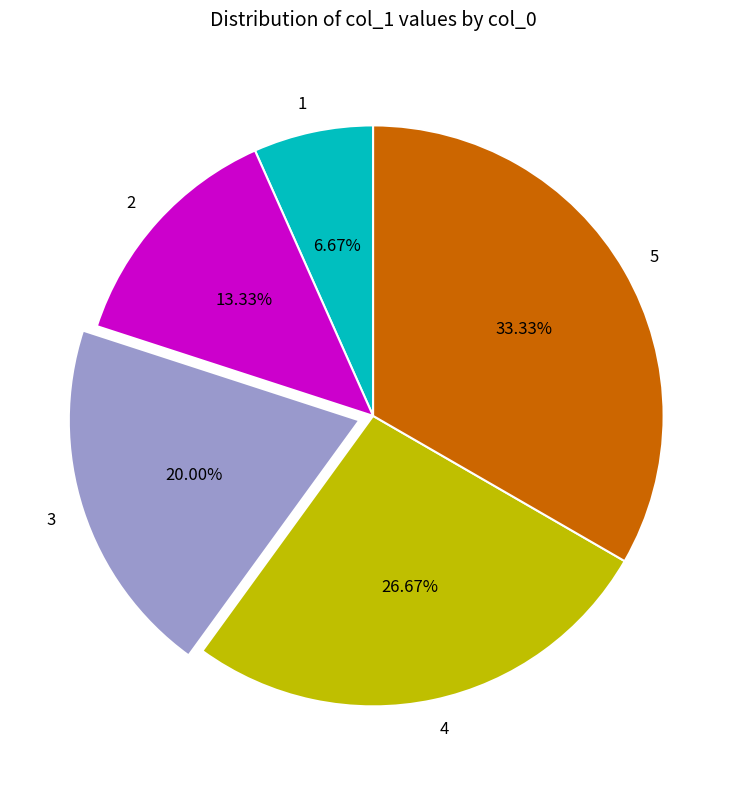

True or false: 2 accounts for 22% of the total.

False